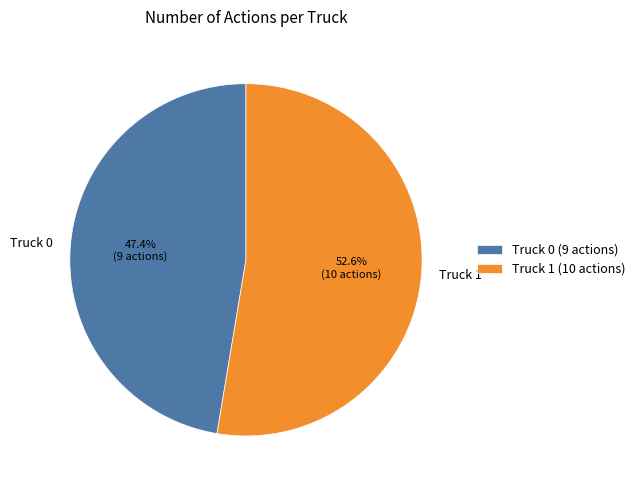

To the nearest percent, what is the difference between the largest and smallest slice percentages?

5%